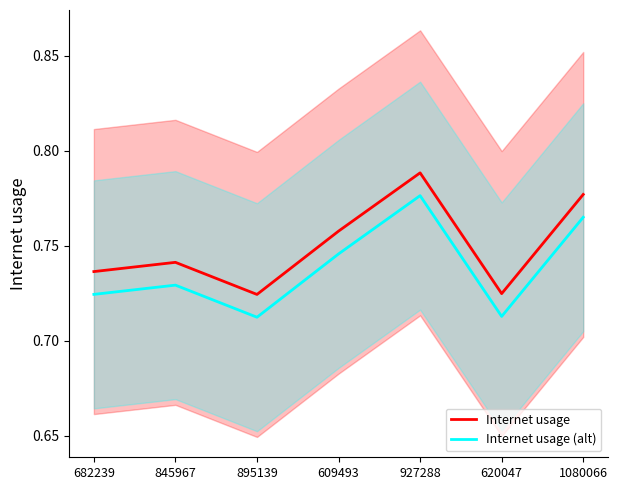

What is the difference between the second highest and minimum values in the Internet usage series?

0.1